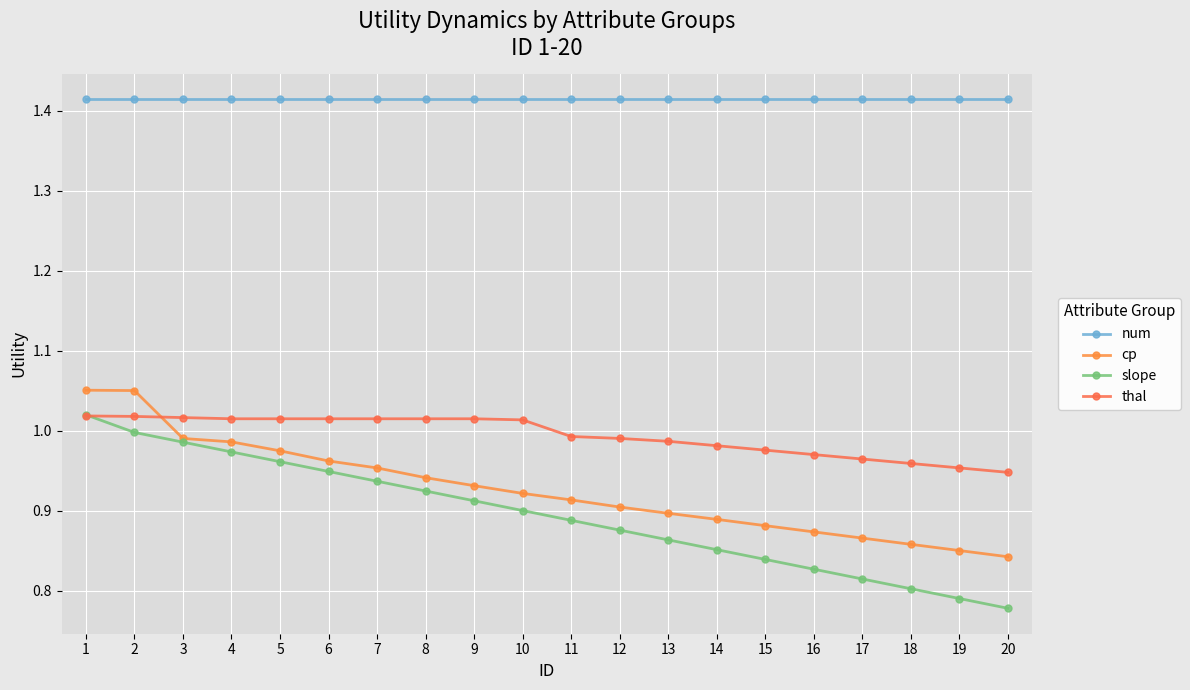

What is the sum of the cp values at 11 and 15?

1.8